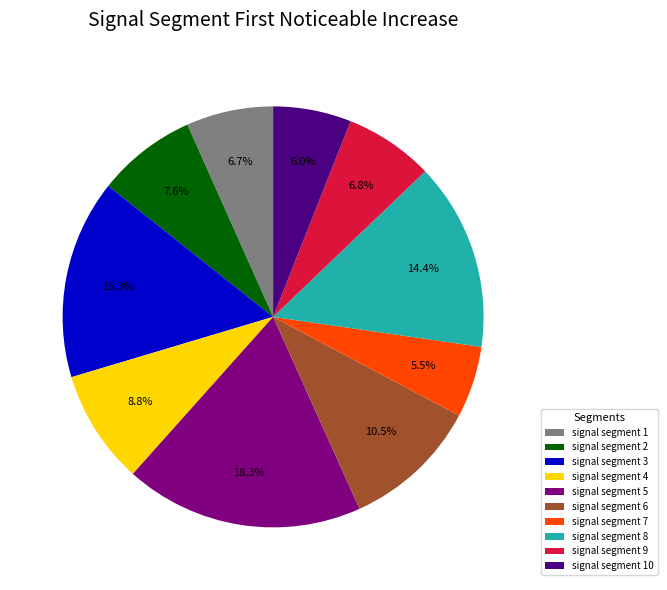

Which slice is the smallest?

signal segment 7